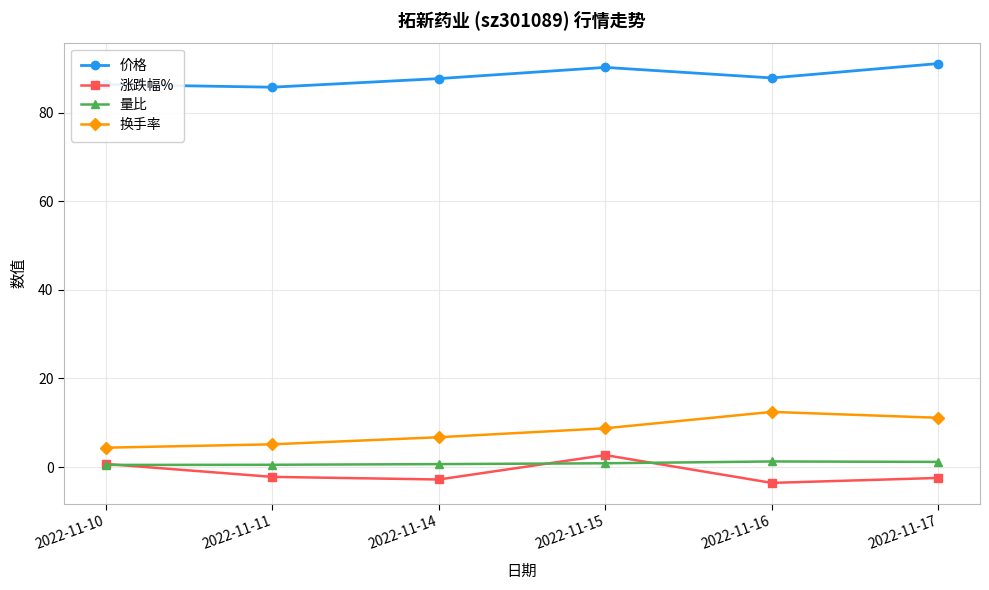

What is the value of the 量比 point at the 5th from the left?

1.3